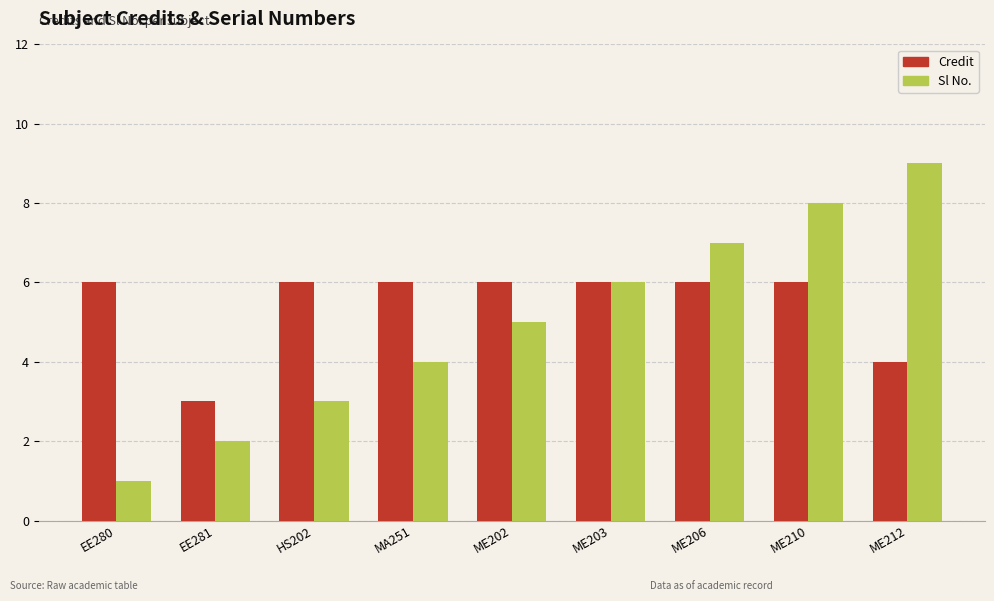

What is the label of the 6th bar from the left?

ME203